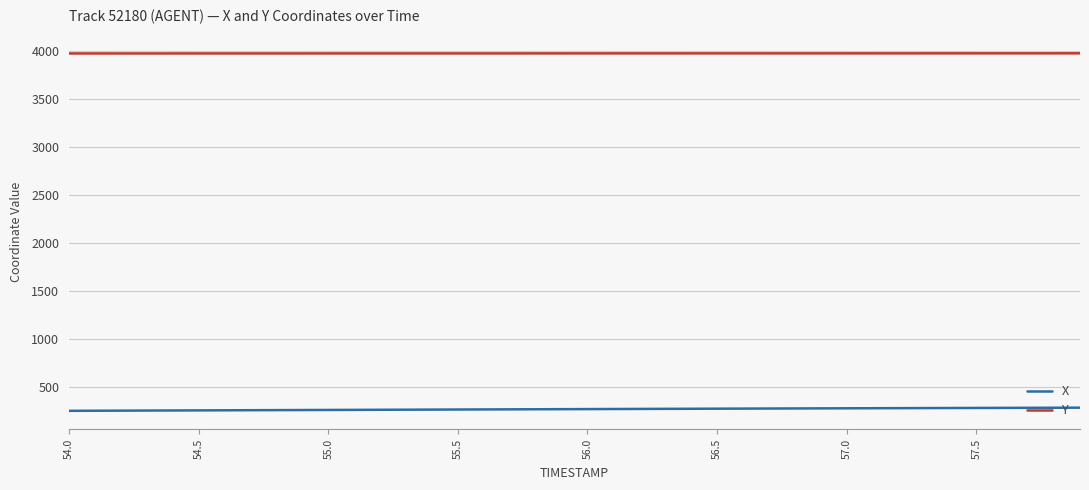

What are all the series names shown in the legend?

X, Y